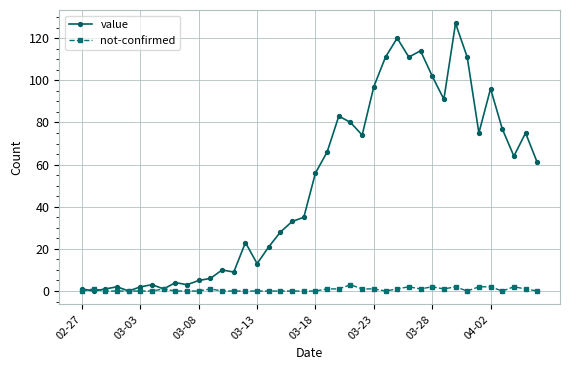

Rank the series by their average value, from lowest to highest.

not-confirmed, value